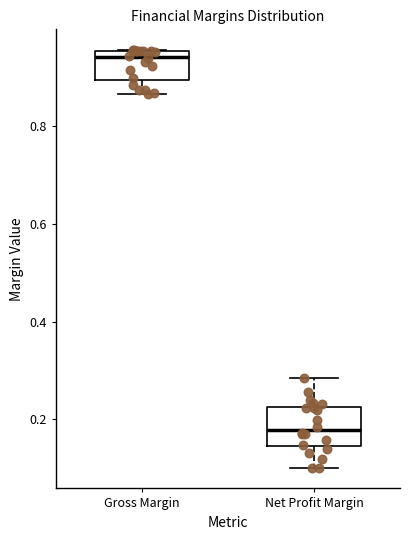

Which box's median line is the highest?

Gross Margin